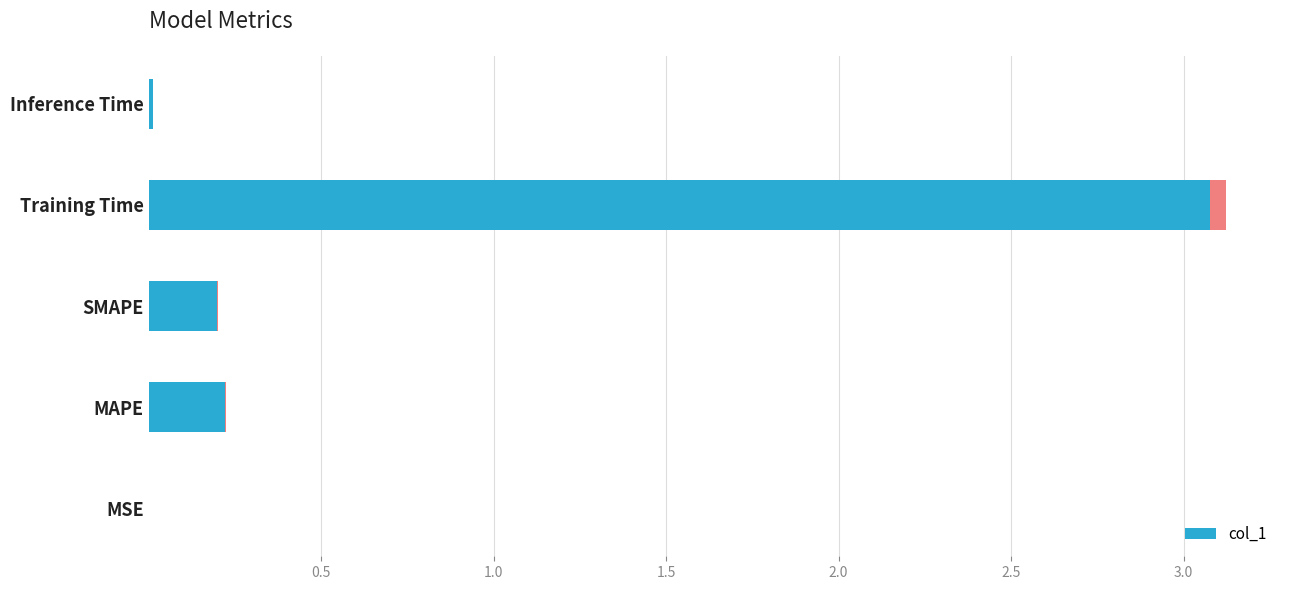

Is it true that the value at MSE is 0.0?

False